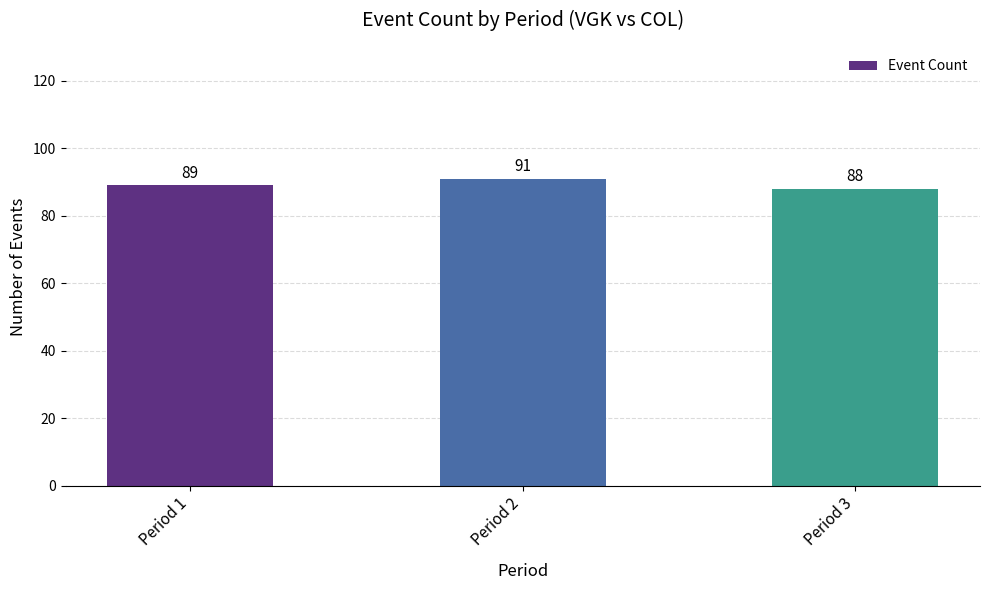

What is the sum of all values?

268